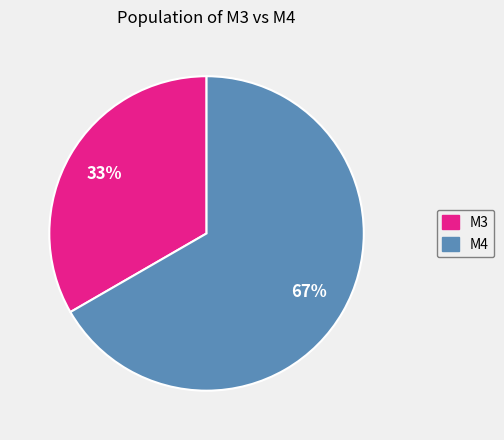

To the nearest percent, what is the combined percentage of M3 and M4?

100%